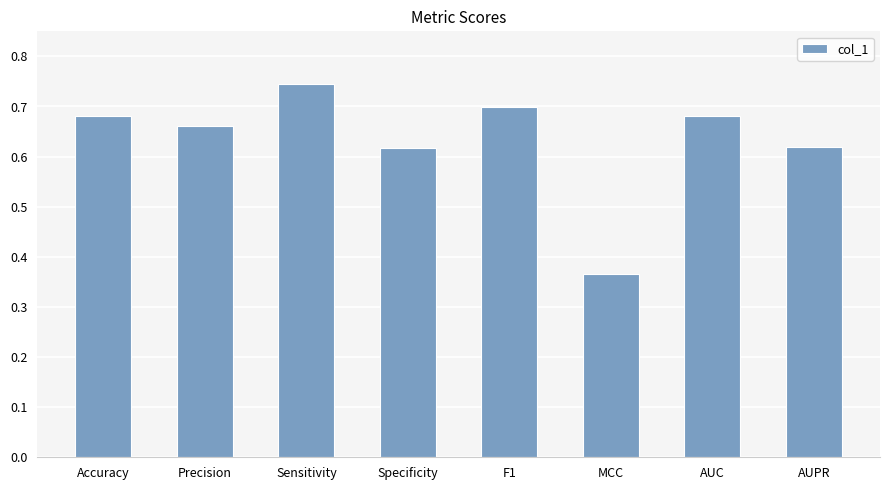

The chart shows a value of 1.1 at Sensitivity. True or false?

False